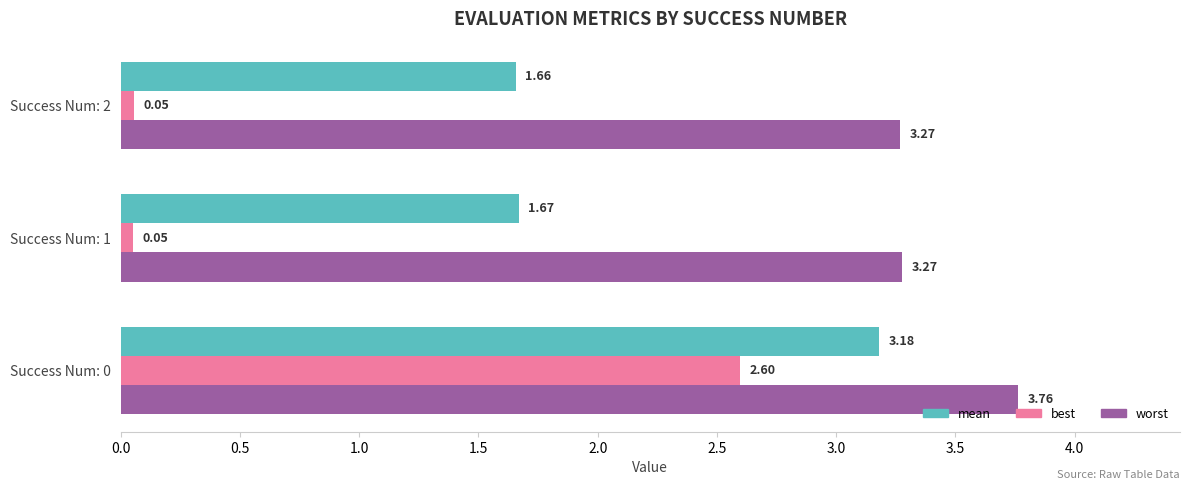

At how many categories does at least one series exceed 0?

3